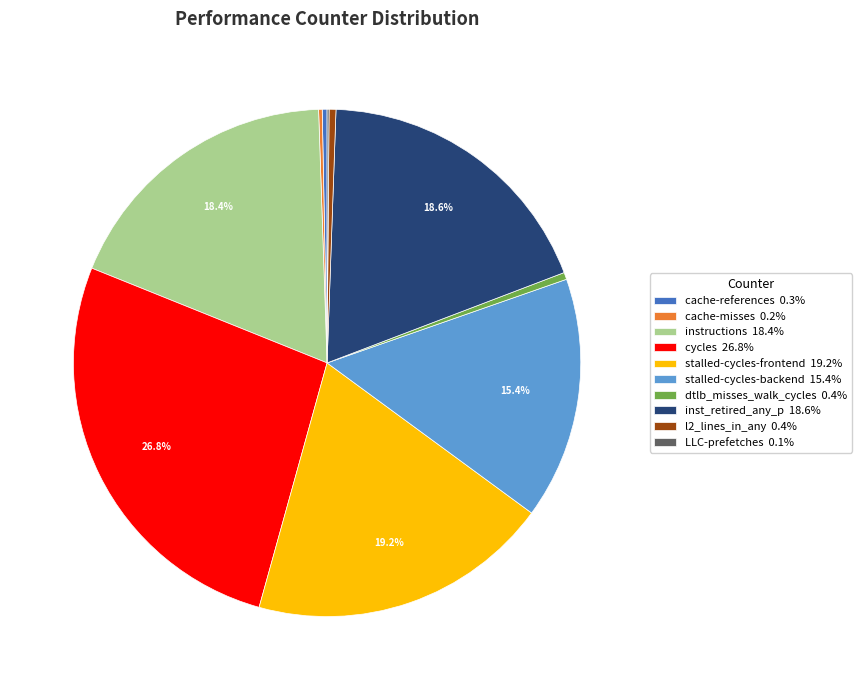

What percentage is NOT represented by inst_retired_any_p 18.6%?

81.4%